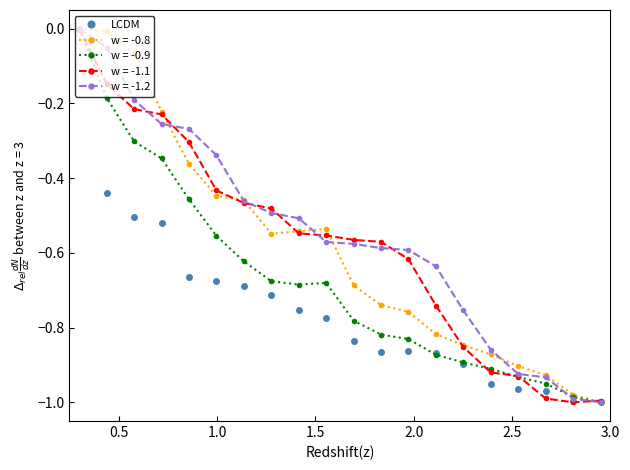

Count the number of categories in the chart.

20